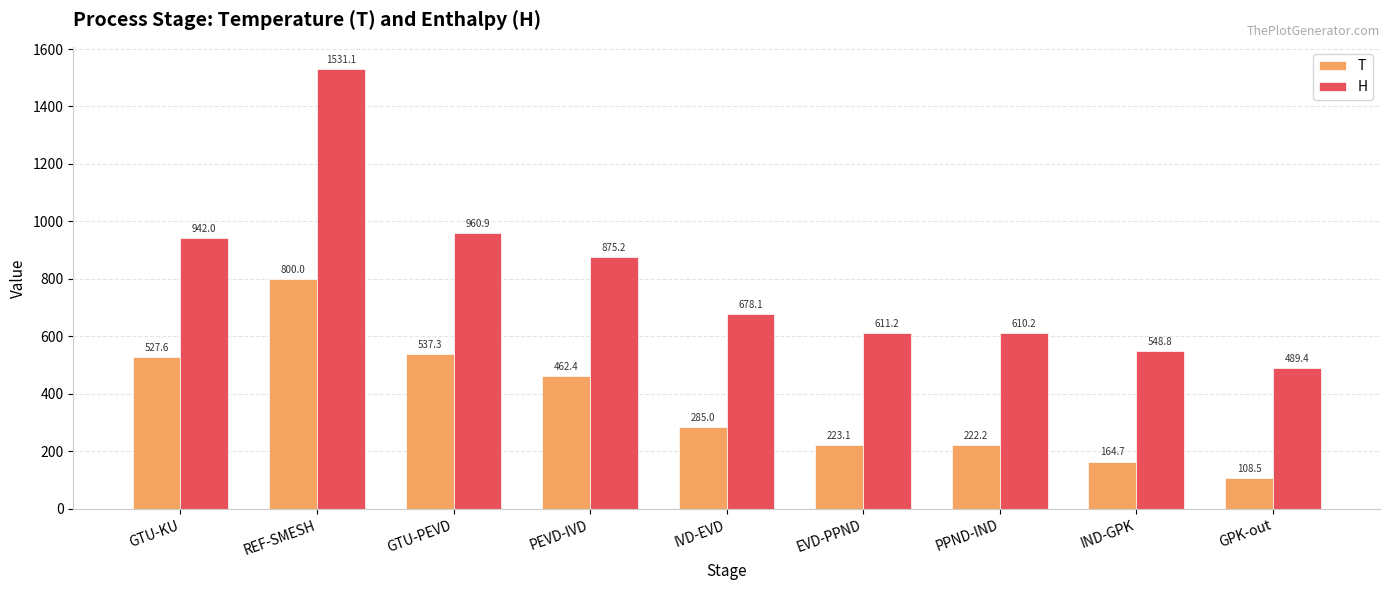

What is the label of the 1st bar from the right?

GPK-out